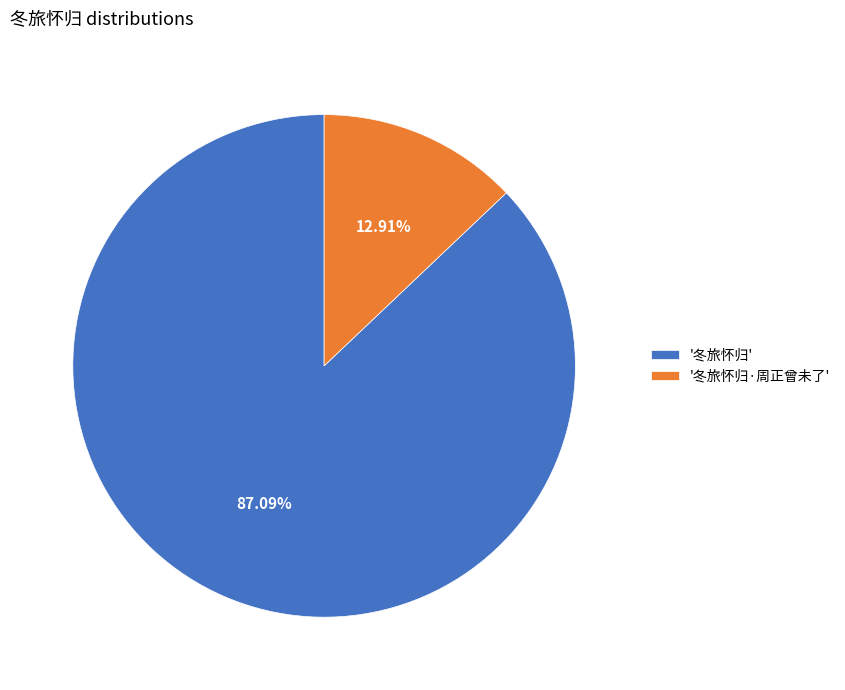

Is the sum of '冬旅怀归' and '冬旅怀归·周正曾未了' greater than half?

Yes